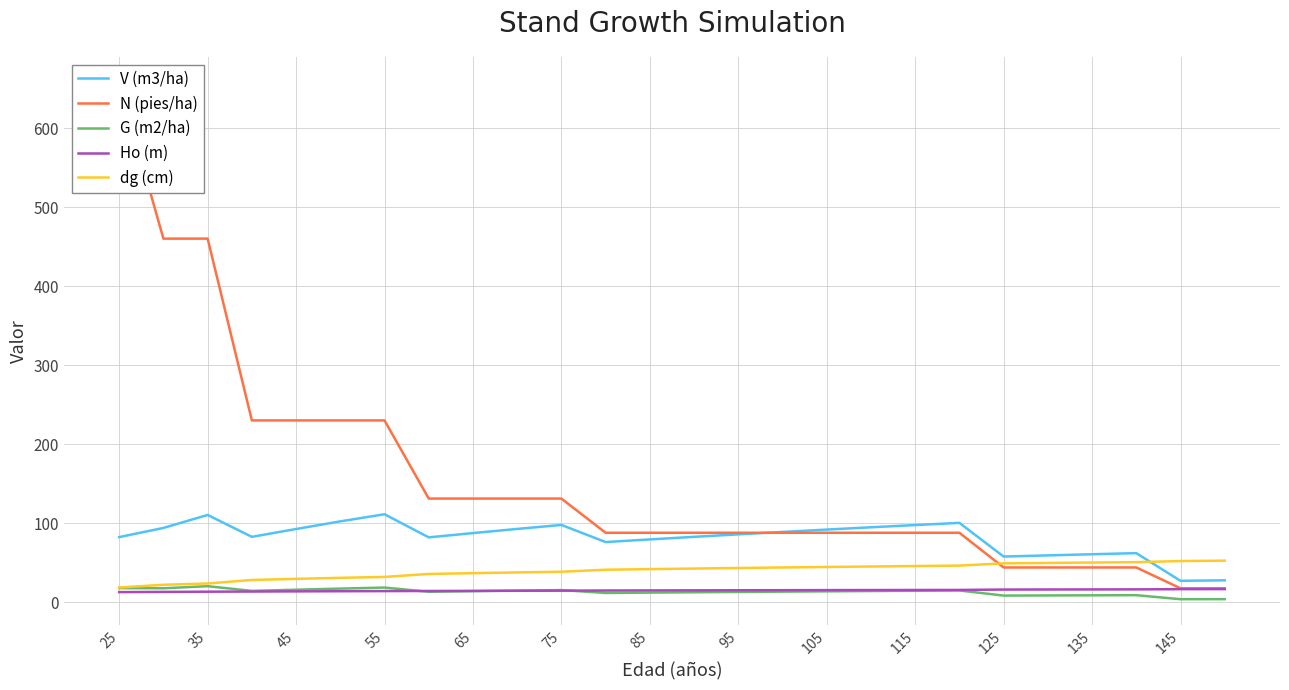

What is the maximum value for V (m3/ha)?

111.4